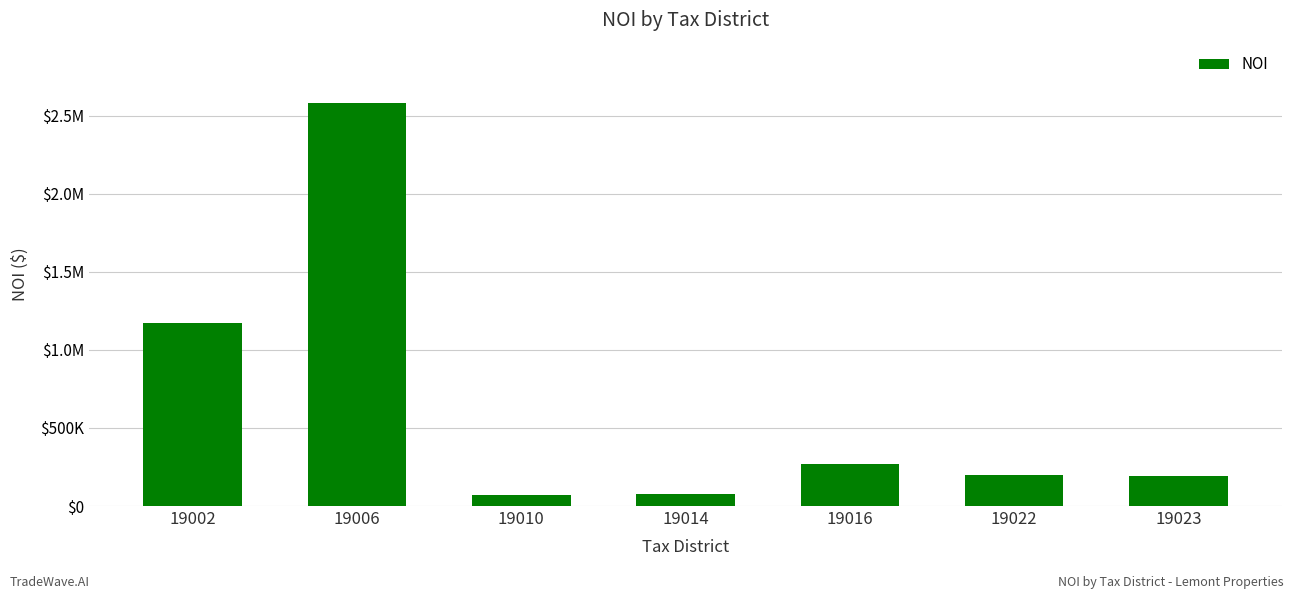

Approximately how many times larger is the value at 19022 compared to 19006?

0.1